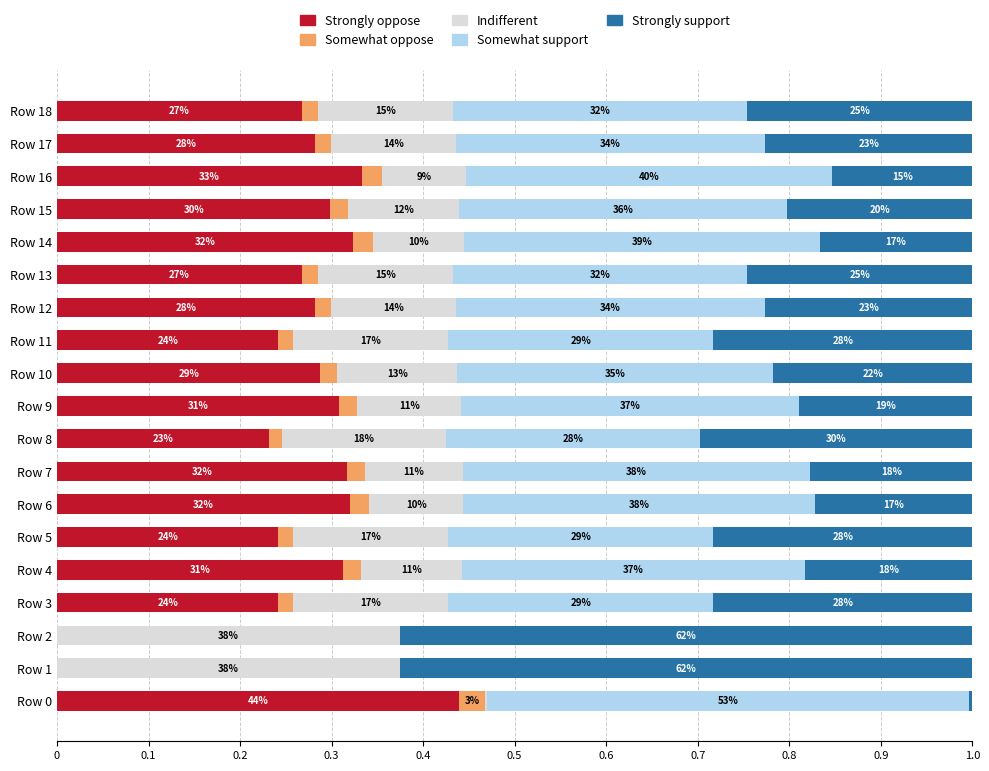

What are all the series names shown in the legend?

Strongly oppose, Somewhat oppose, Indifferent, Somewhat support, Strongly support